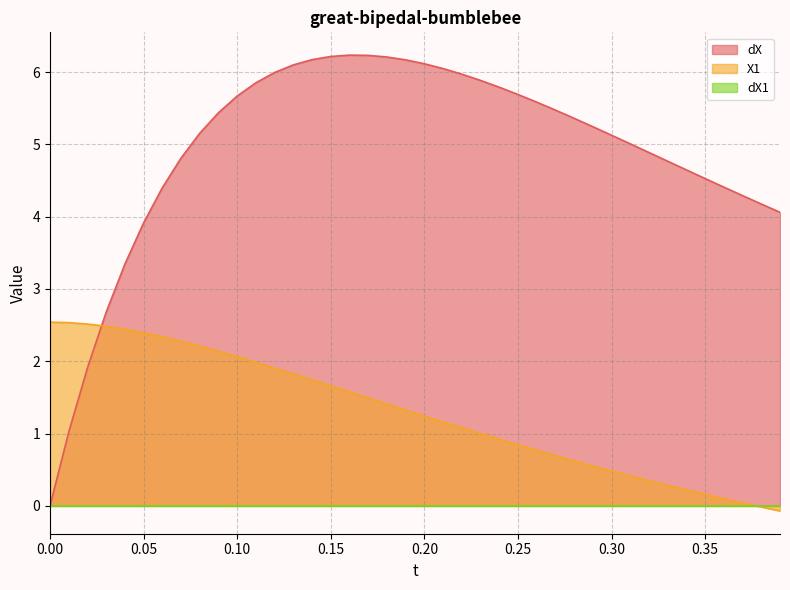

How many values in X1 are above zero?

38